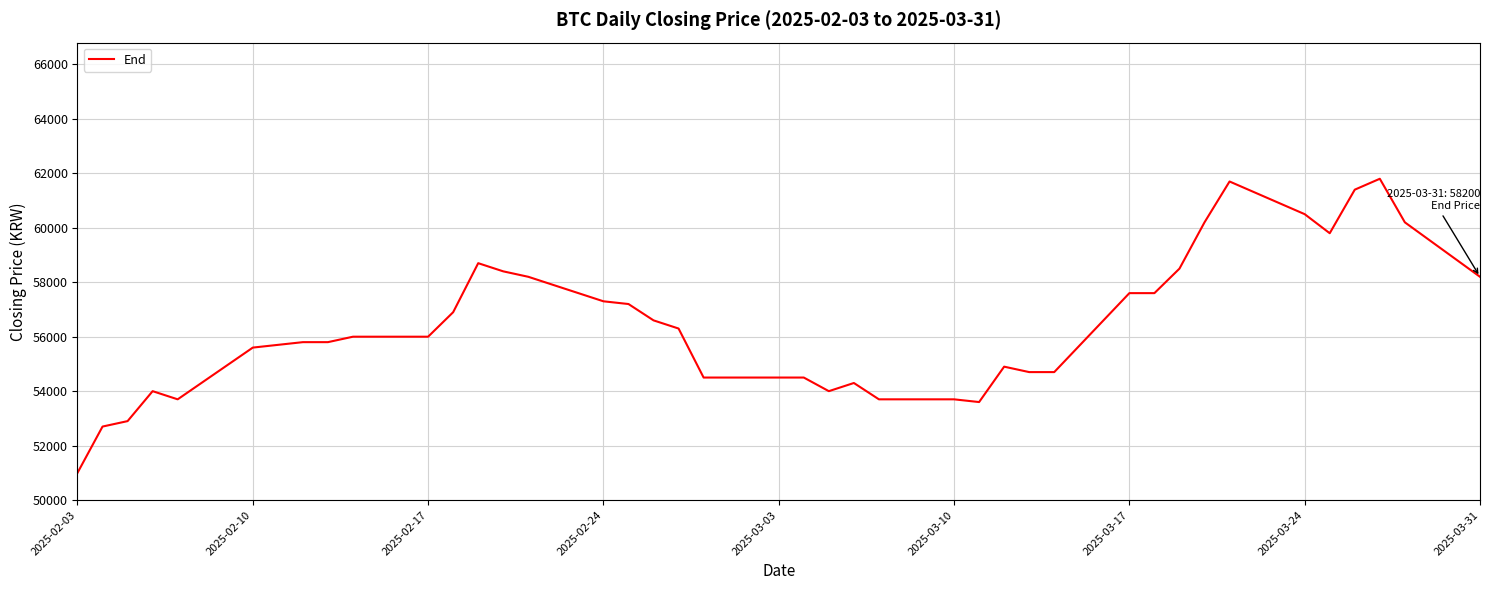

Reading right to left, transcribe all the data shown in this chart.

58200	60200	61800	61400	59800	60500	61700	60200	58500	57600	57600	54700	54700	54900	53600	53700	53700	54300	54000	54500	54500	56300	56600	57200	57300	58200	58400	58700	56900	56000	56000	55800	55800	55700	55600	53700	54000	52900	52700	51000